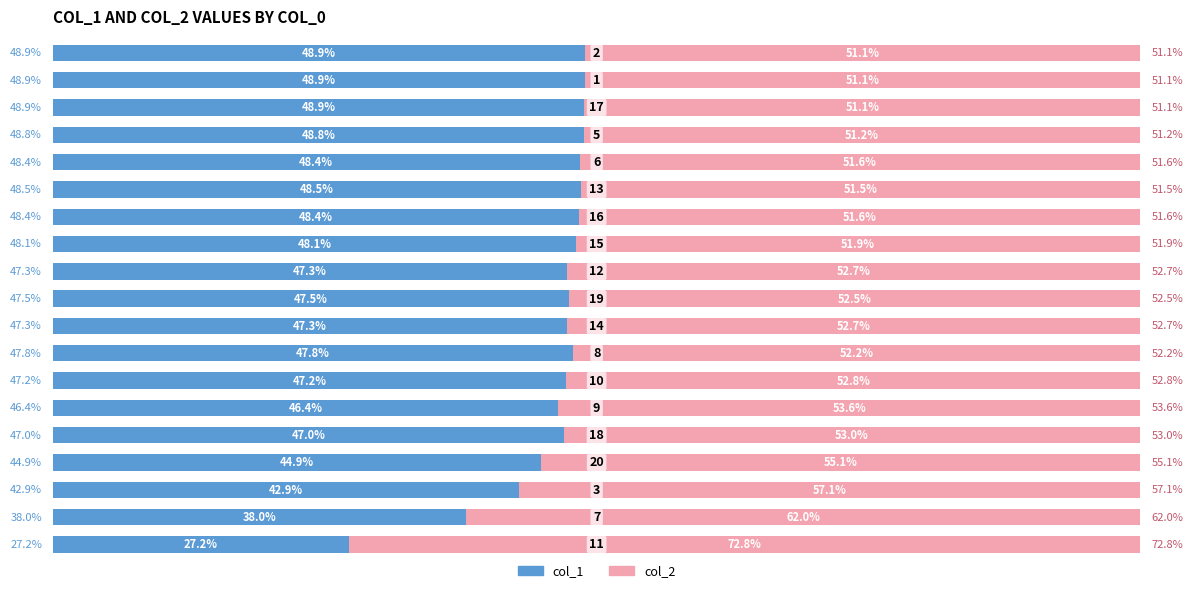

What are all the series names shown in the legend?

col_1, col_2